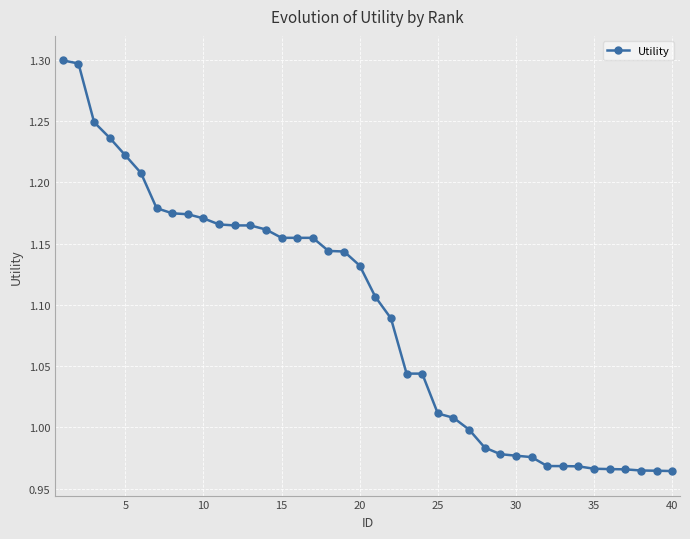

What is the greatest value displayed?

1.3